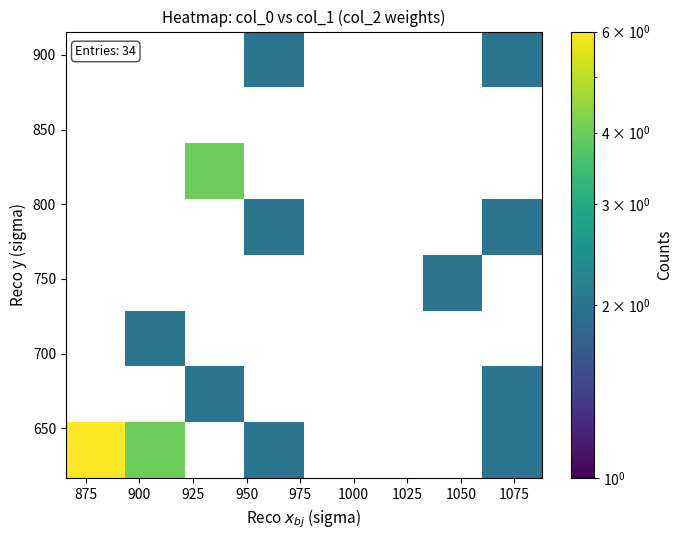

What is the greatest value displayed?

6.0